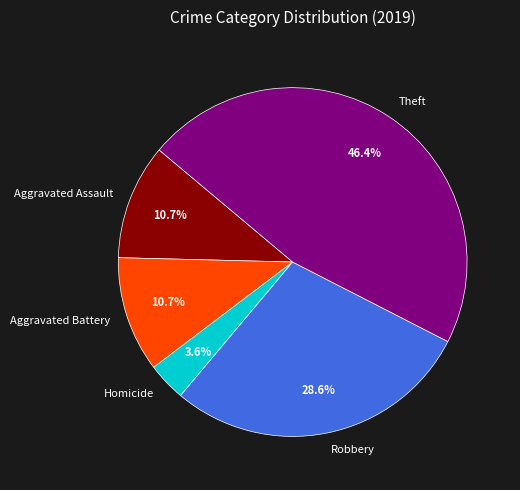

What is the ratio of the value at Aggravated Assault to the value at Robbery?

0.4